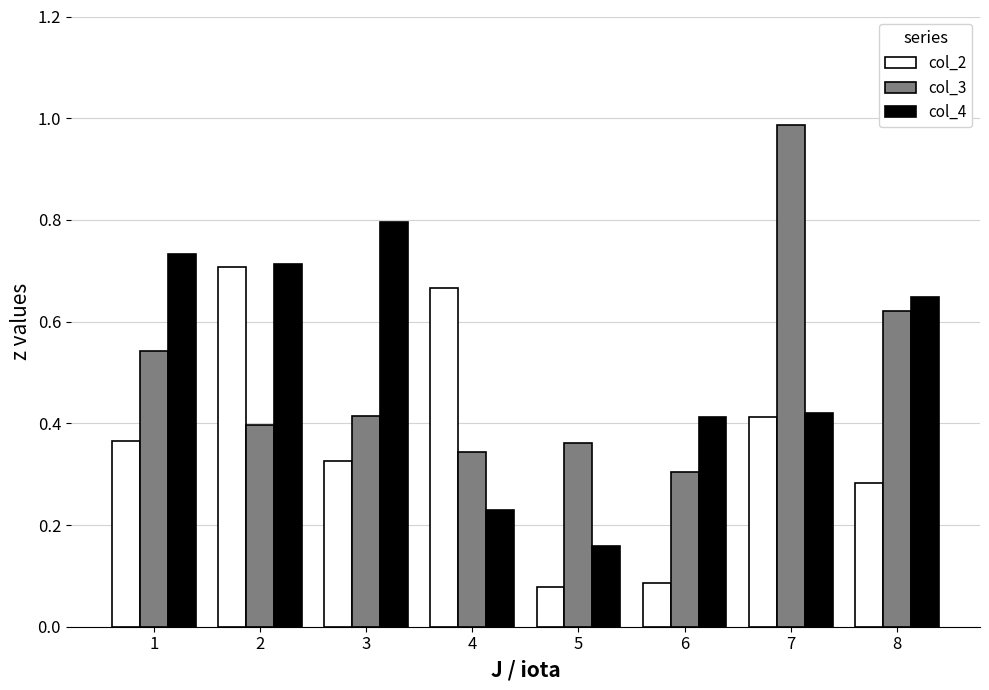

How many bars are there in each group?

3